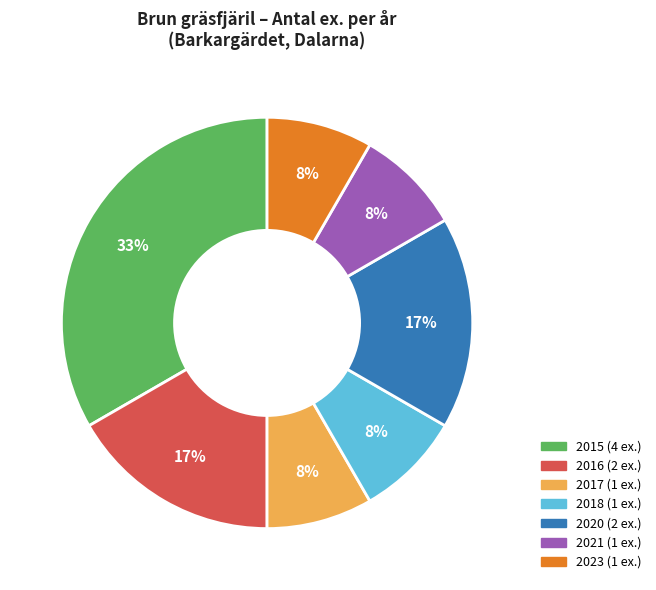

To the nearest percent, what is the difference between the largest and smallest slice percentages?

25%